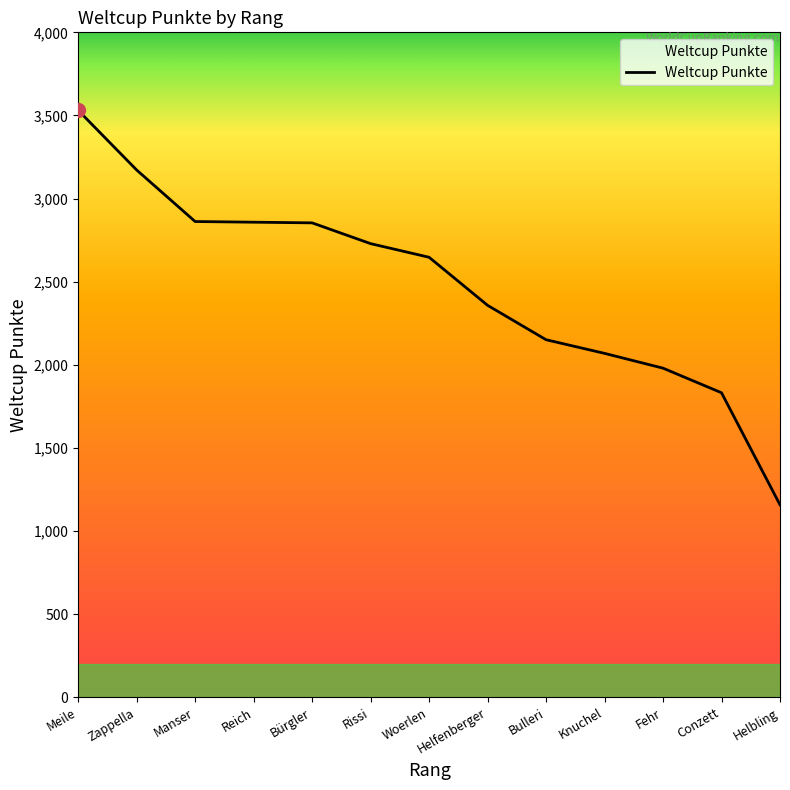

What is the ratio of the value at Bulleri to the value at Conzett?

1.2